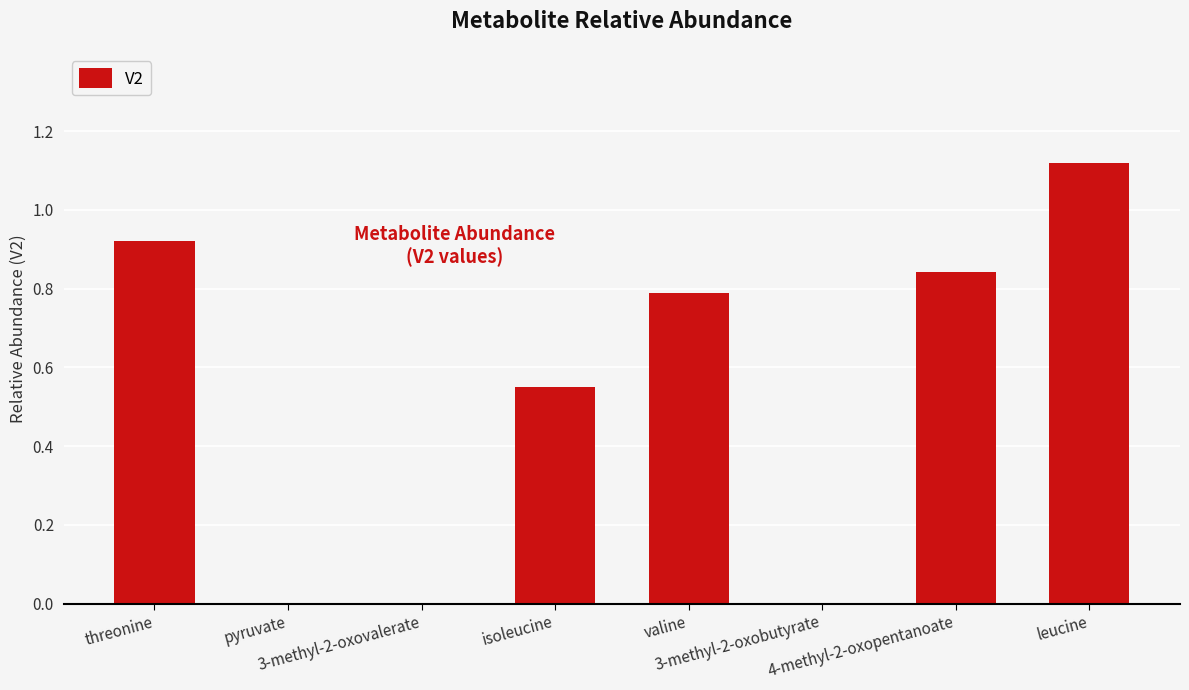

What is the value of the 8th bar from the left?

1.1